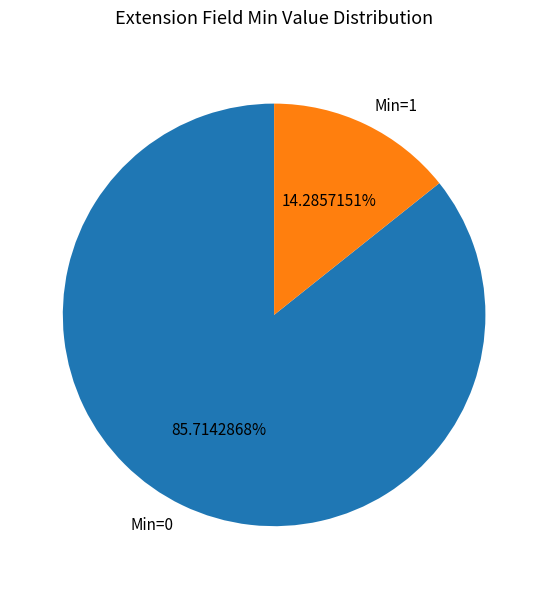

Which has a higher value, Min=1 or Min=0?

Min=0